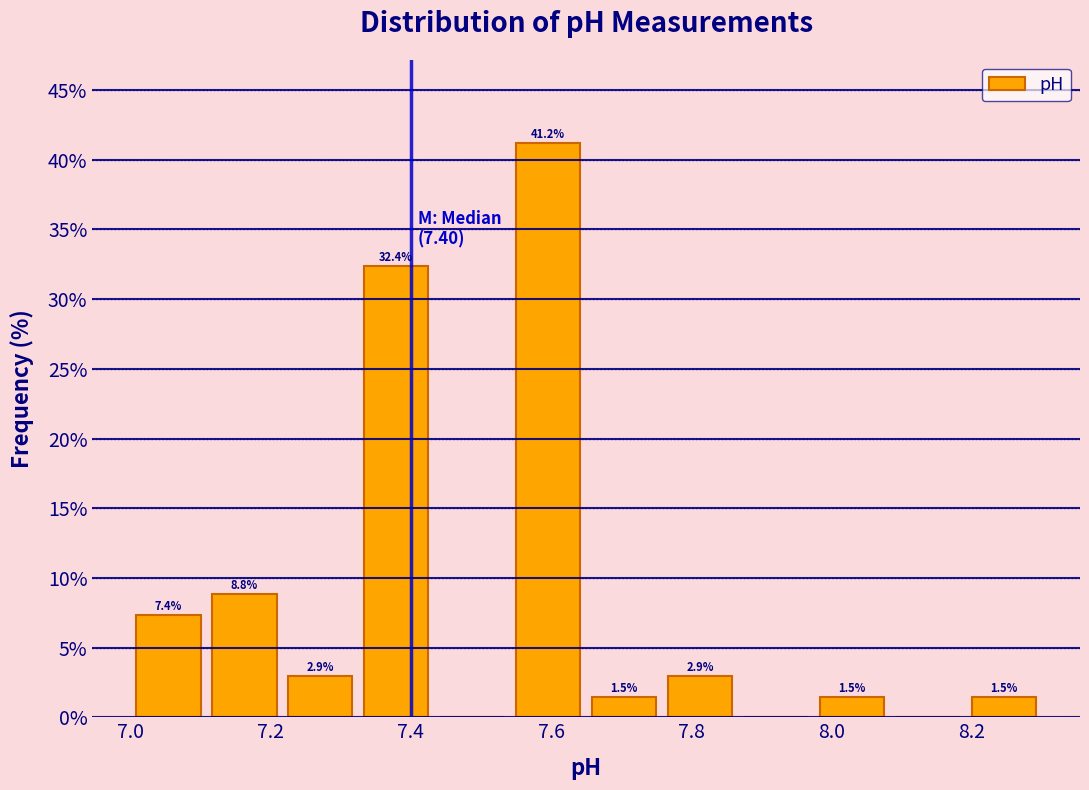

Over which range of the x-axis is the bar tallest?

7.54 to 7.66